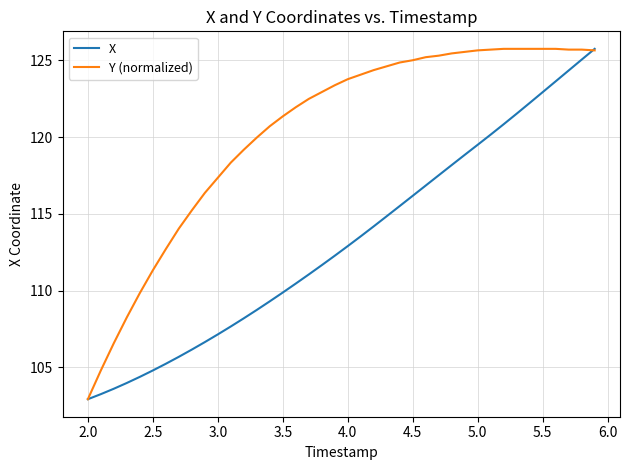

Rank the series by their average value, from highest to lowest.

Y (normalized), X